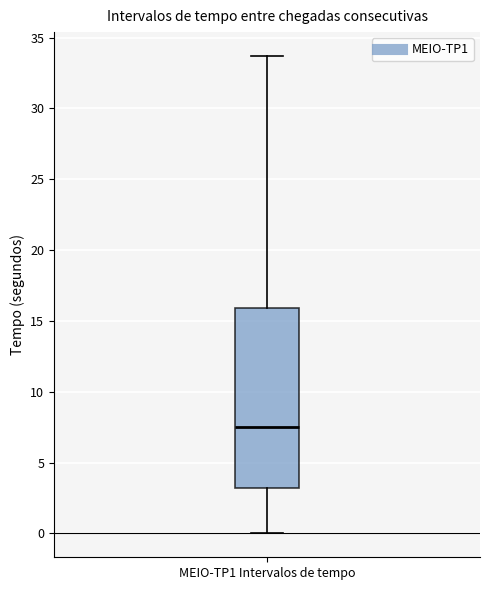

Read this box plot against the y-axis: the position of the median line, the range covered by the box, and the ends of both whiskers. The values are not printed on the chart, so give them approximately, as read against the axis.

median 7.5, box 3.0 to 16.0, whiskers 0.0 to 33.5